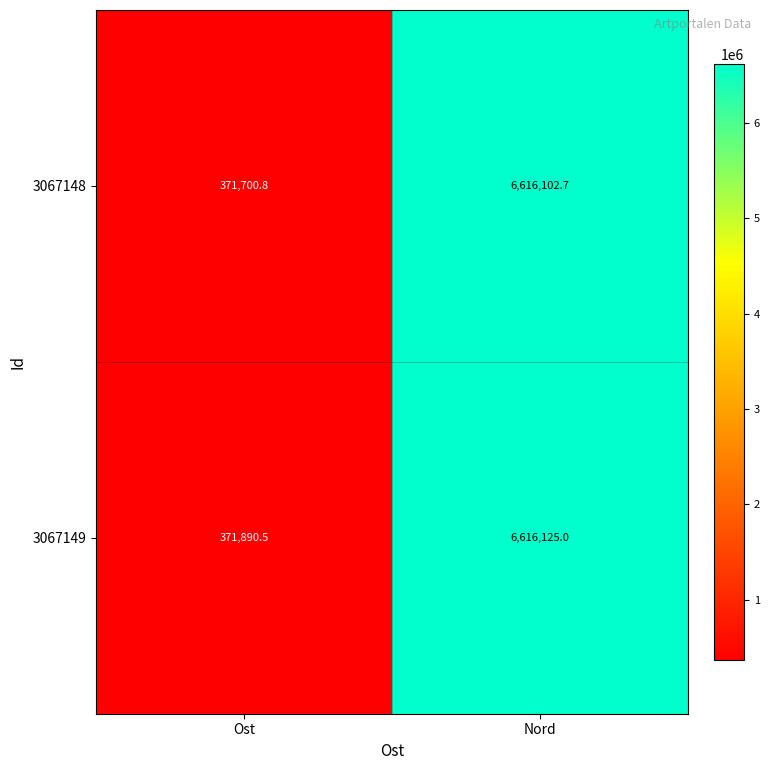

The value of 3067149 at Nord is 1951982.0. True or false?

False